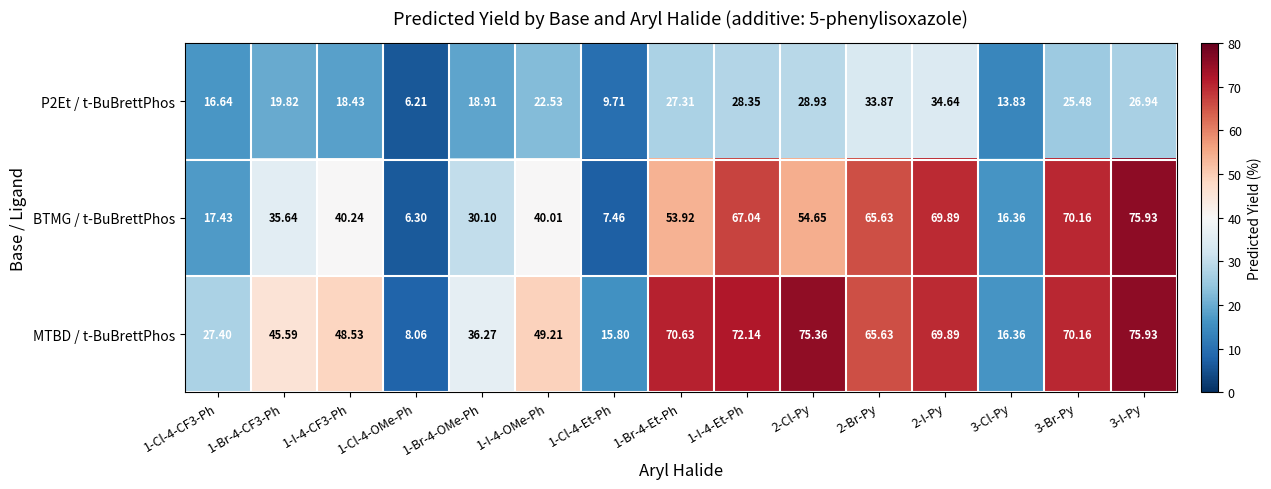

Which series has the largest range (max minus min)?

BTMG / t-BuBrettPhos